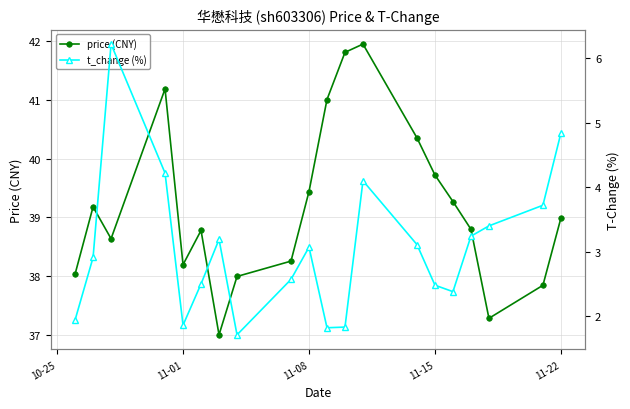

What are all the series names shown in the legend?

price (CNY), t_change (%)